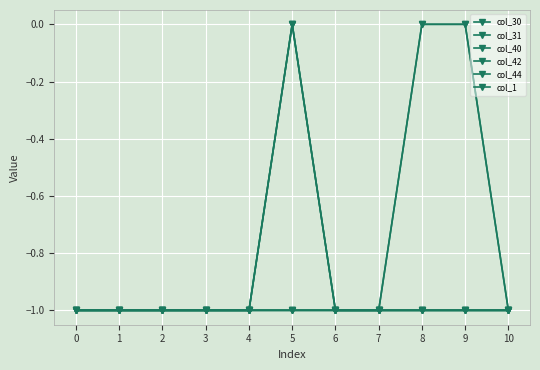

Between 0 and 10, which series saw the biggest shift?

col_30